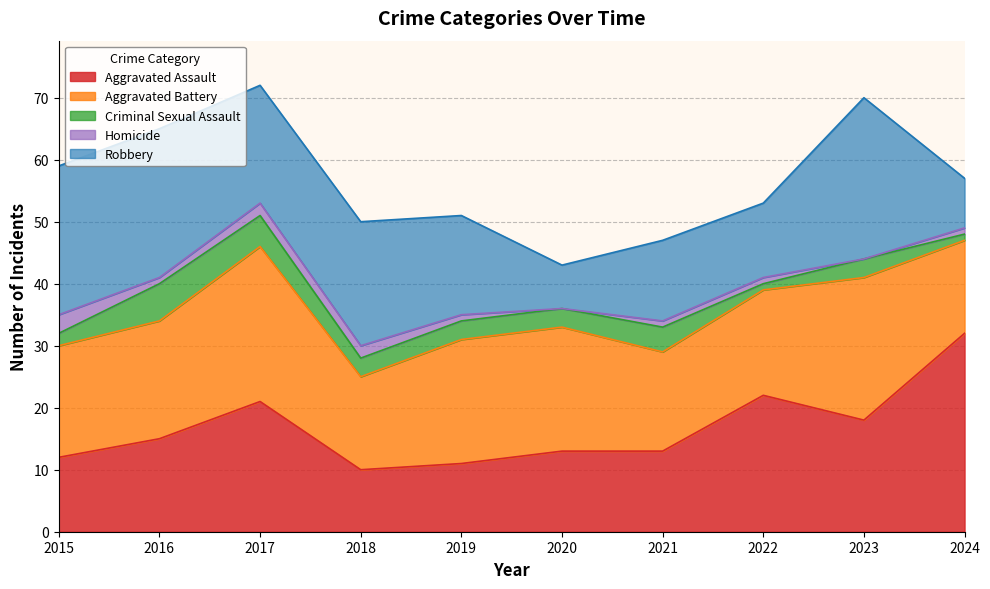

What is the value of the Aggravated Battery point at the 4th from the left?

15